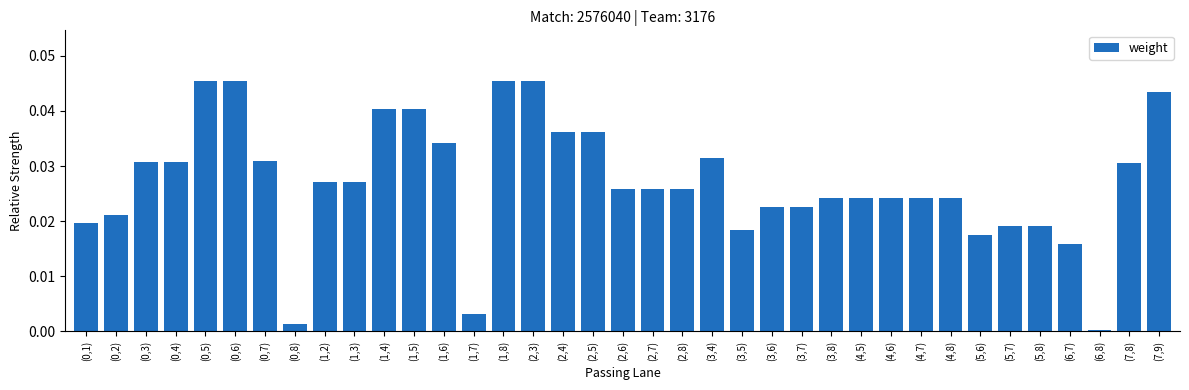

What is the sum of all values?

1.0